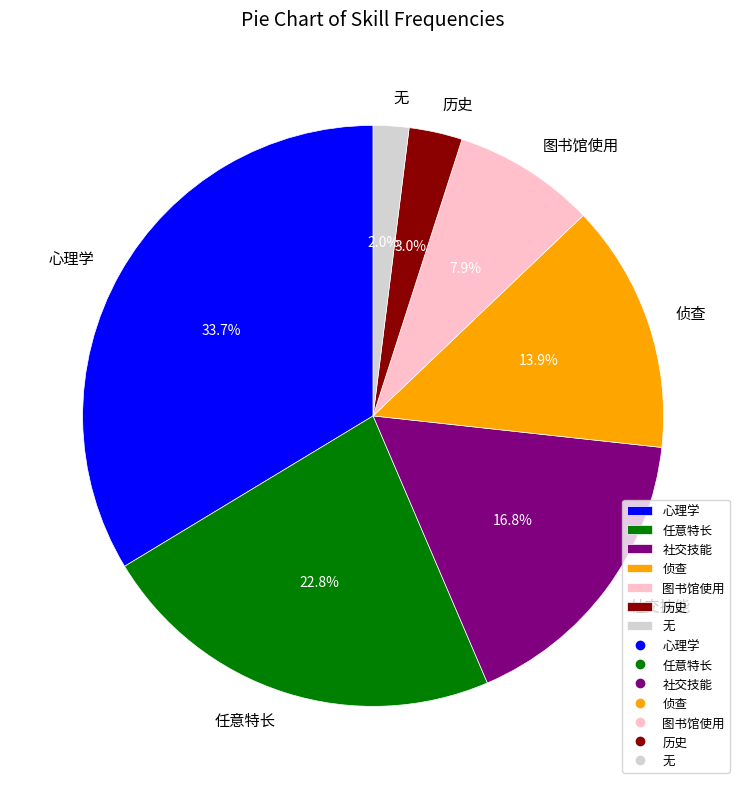

What is the ratio of the value at 图书馆使用 to the value at 任意特长?

0.3